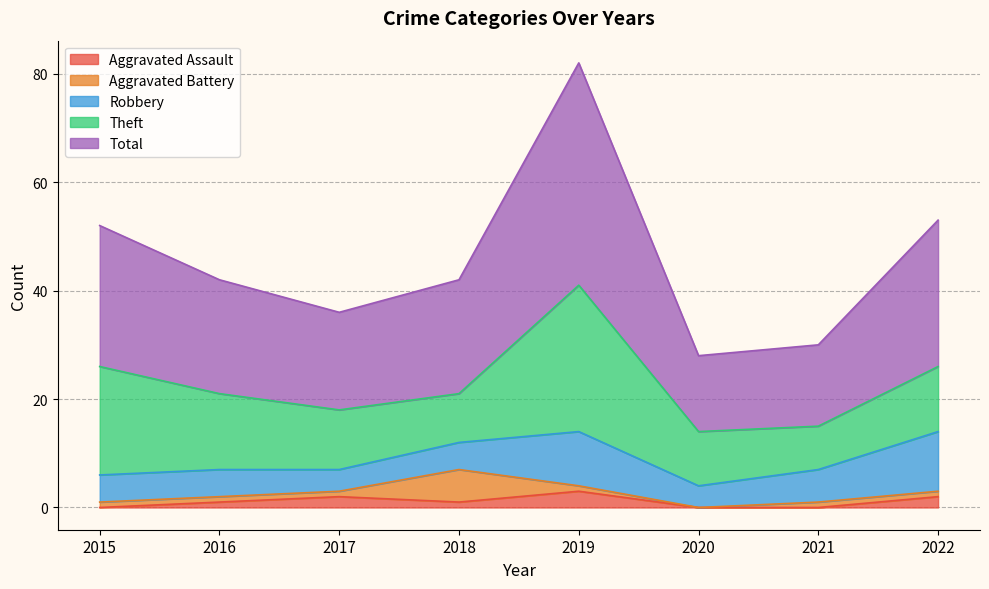

What is the value of the Total point at the 4th from the left?

21